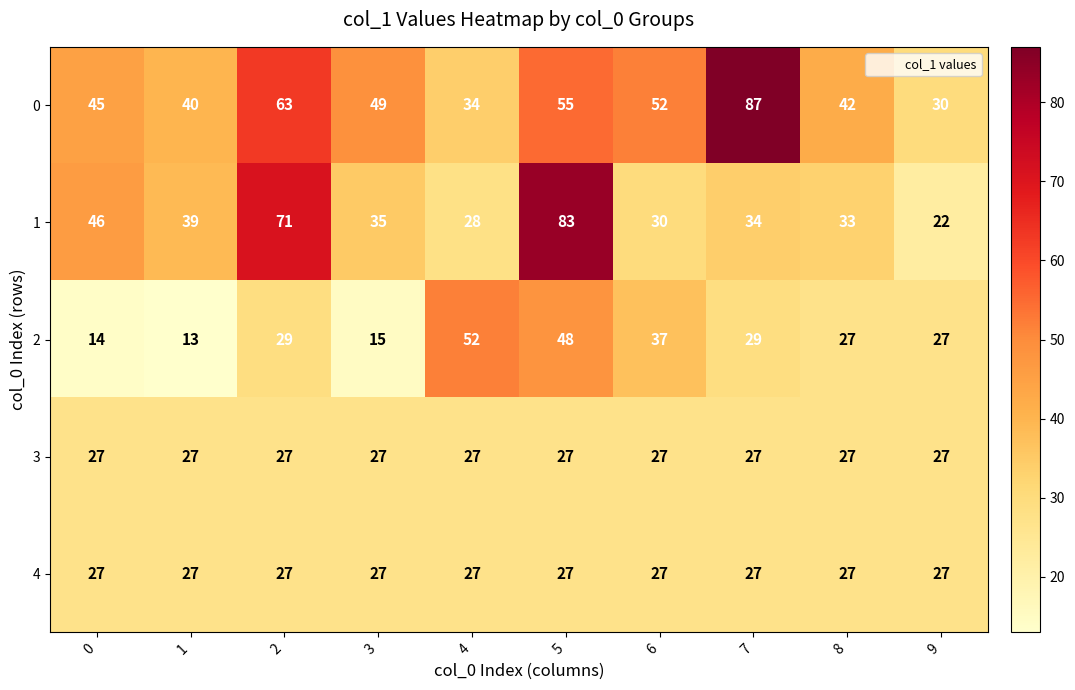

What is the sum of the 4 values at 3 and 6?

54